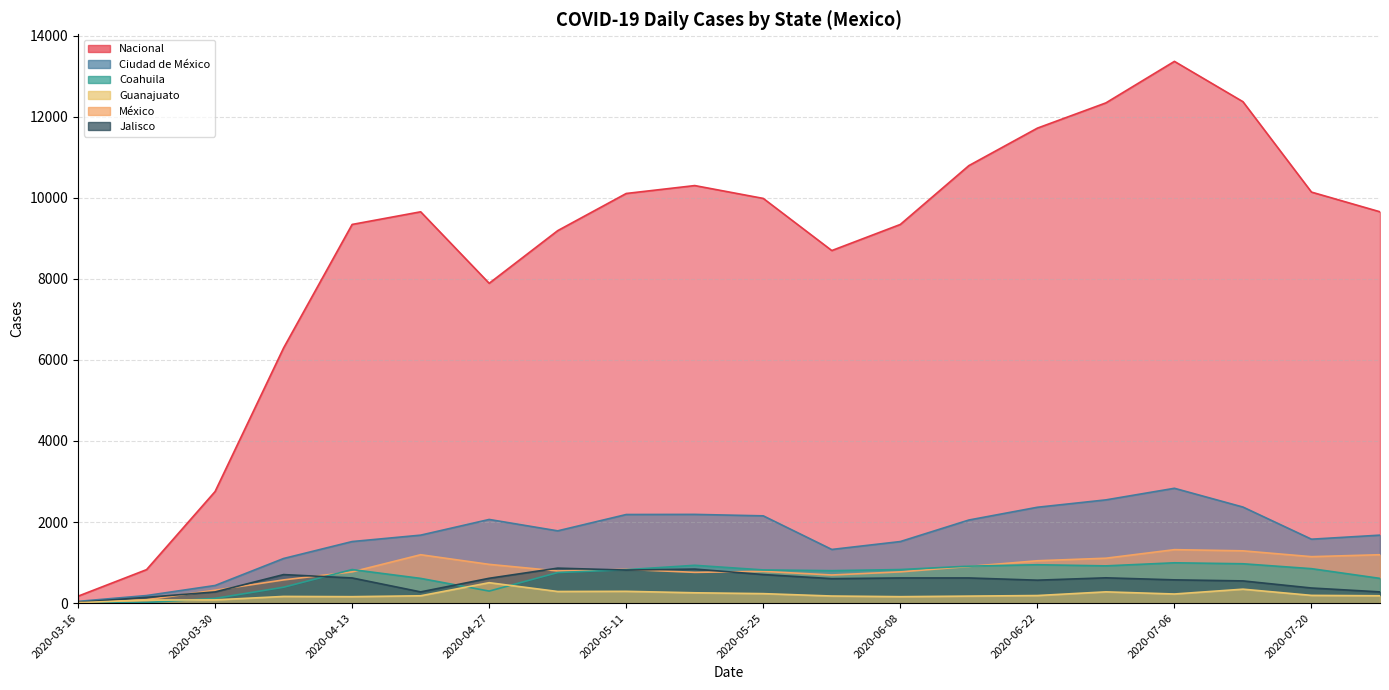

What is the sum of all Nacional values?

174913